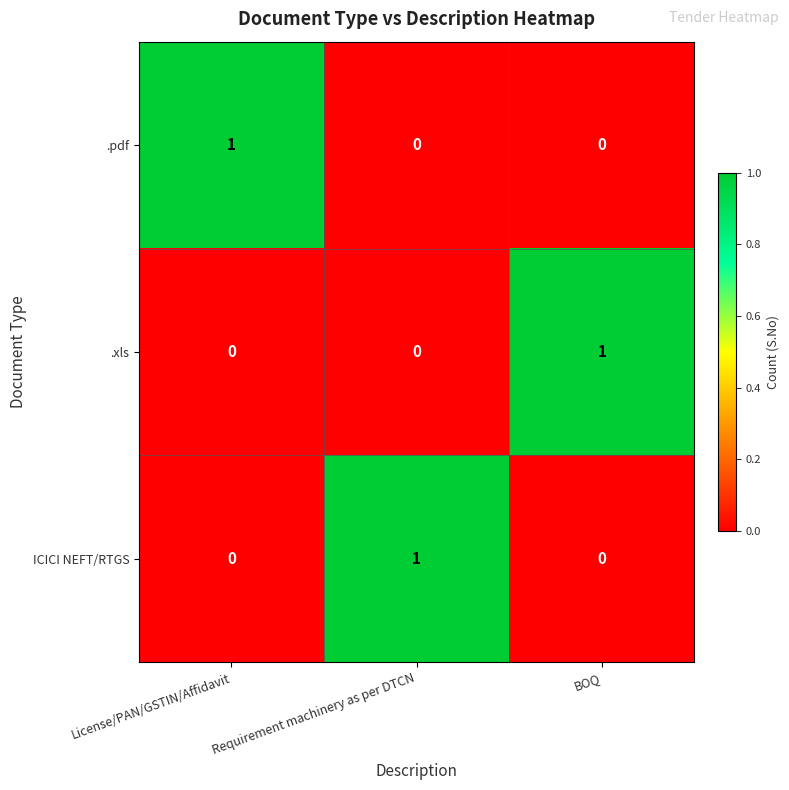

At how many categories does at least one series exceed 0?

3